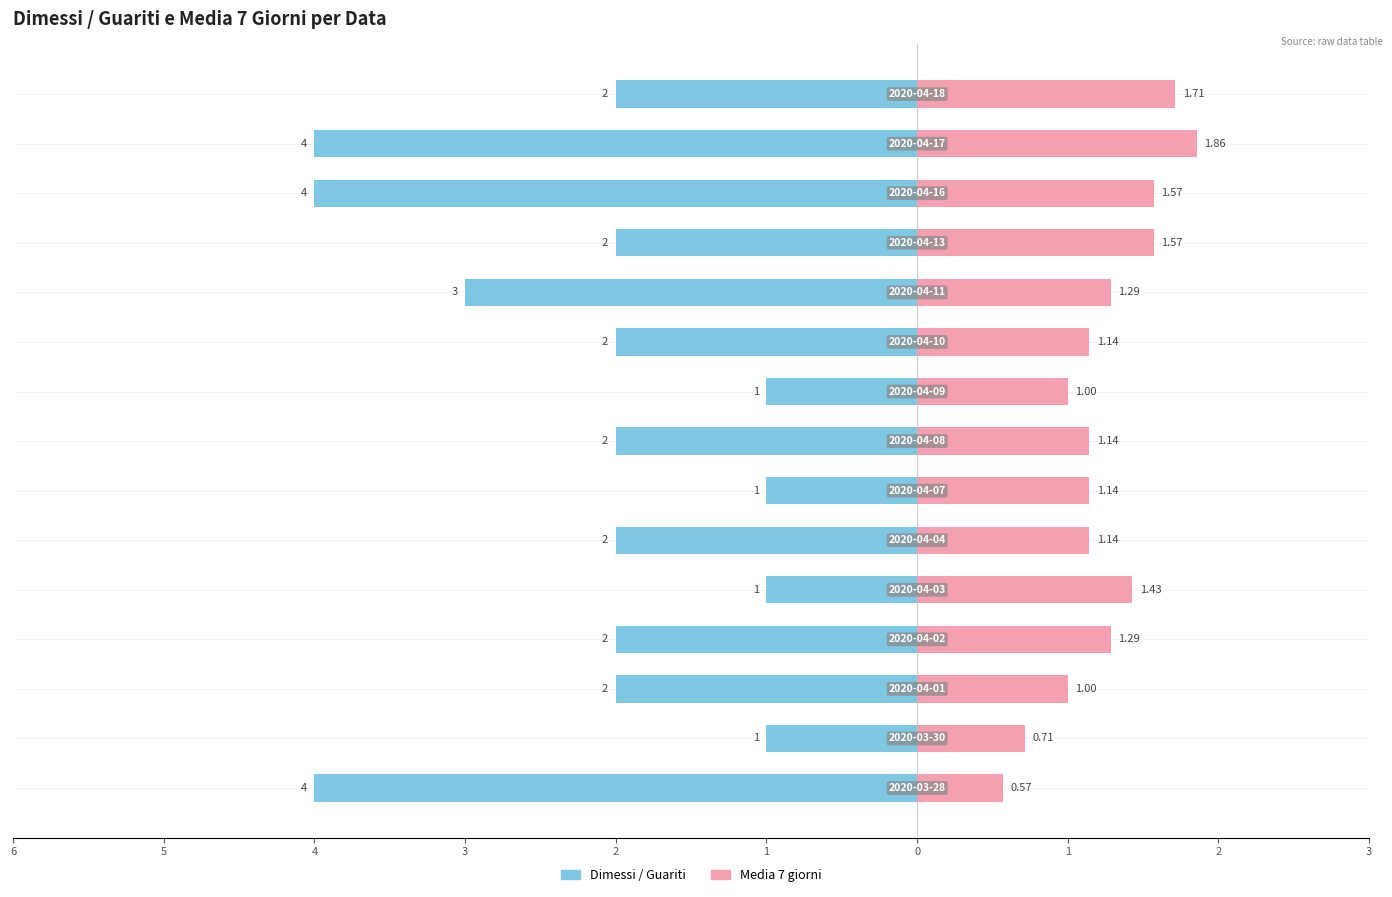

Reading left to right, transcribe all the data shown in this chart.

Dimessi / Guariti: -4.0	-1.0	-2.0	-2.0	-1.0	-2.0	-1.0	-2.0	-1.0	-2.0	-3.0	-2.0	-4.0	-4.0	-2.0
Media 7 giorni: 0.6	0.7	1.0	1.3	1.4	1.1	1.1	1.1	1.0	1.1	1.3	1.6	1.6	1.9	1.7